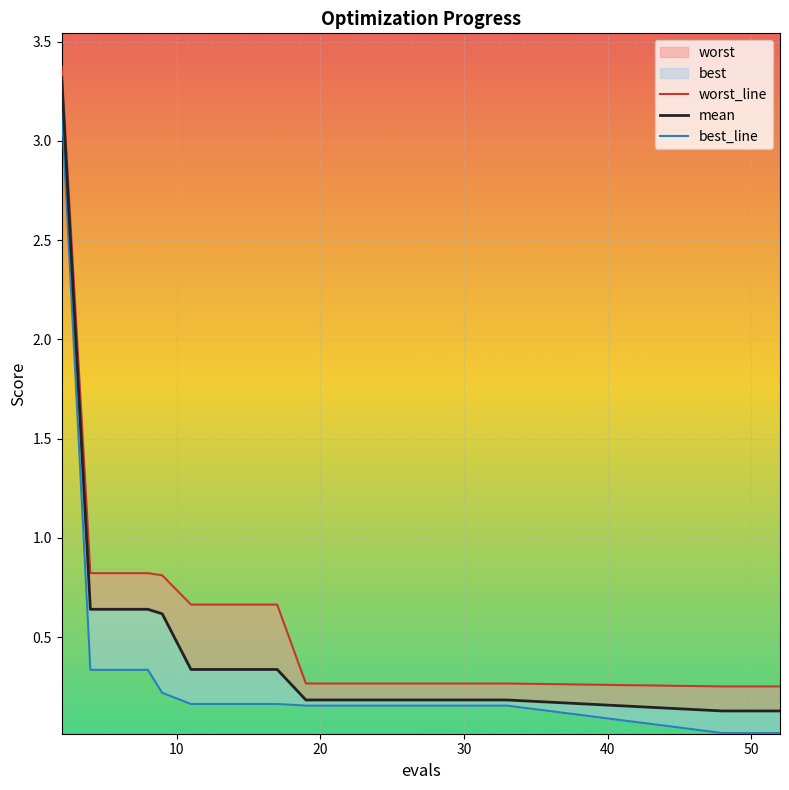

True or false: mean has more than 0 points higher than both neighbors.

False